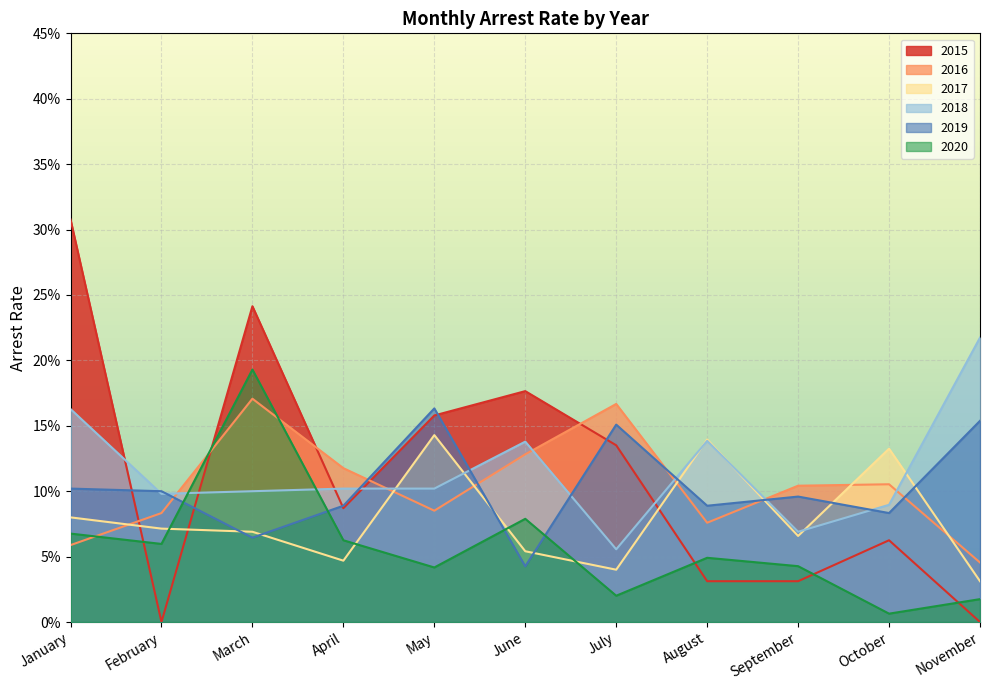

How many intersections are there between arrest_rate_2018 and arrest_rate_2017?

6